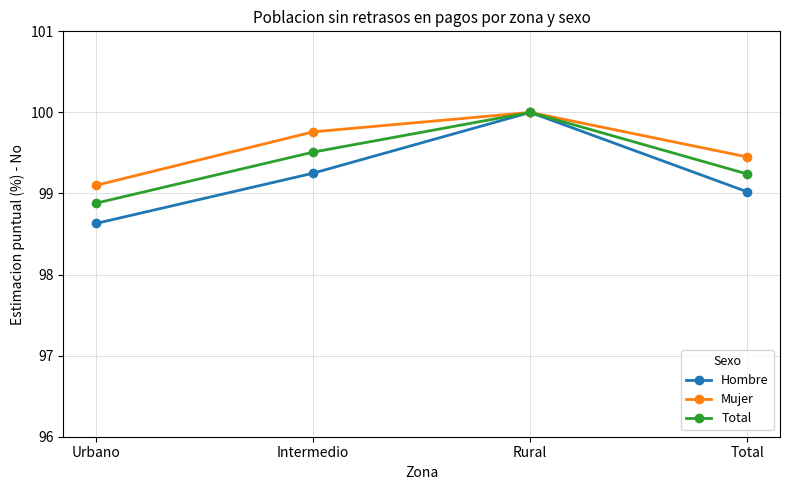

How many categories are shown in the chart?

4